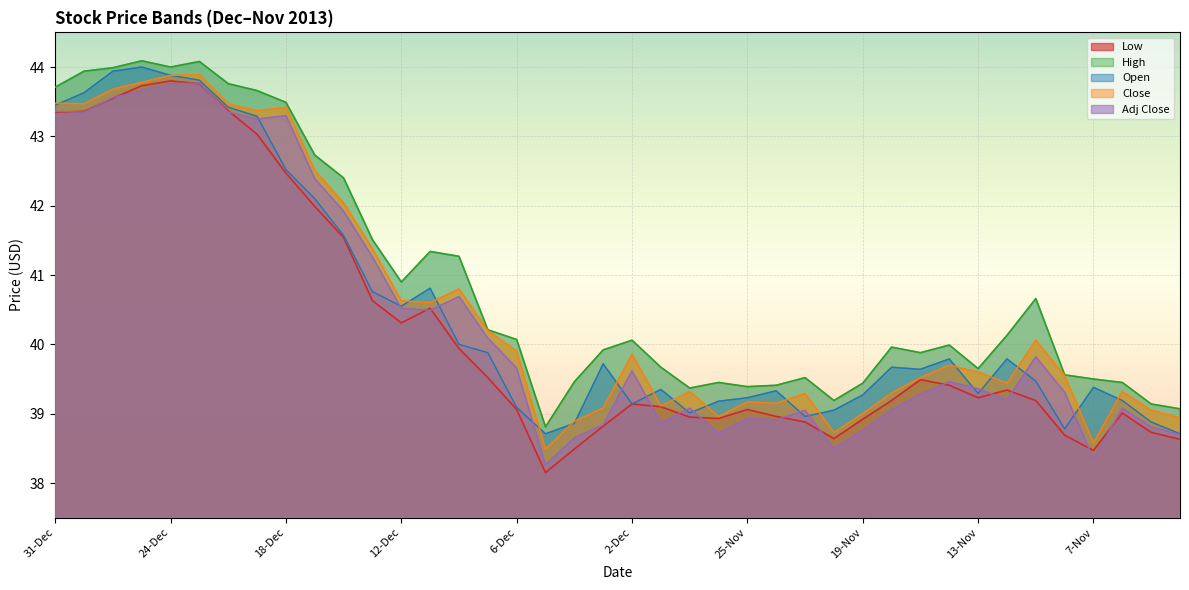

What is the lowest value of the Adj Close series?

38.3